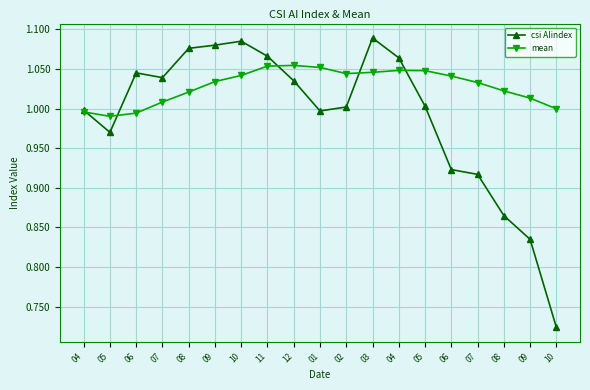

Is the value of mean at 10 greater than the value of csi AIindex at 05?

Yes